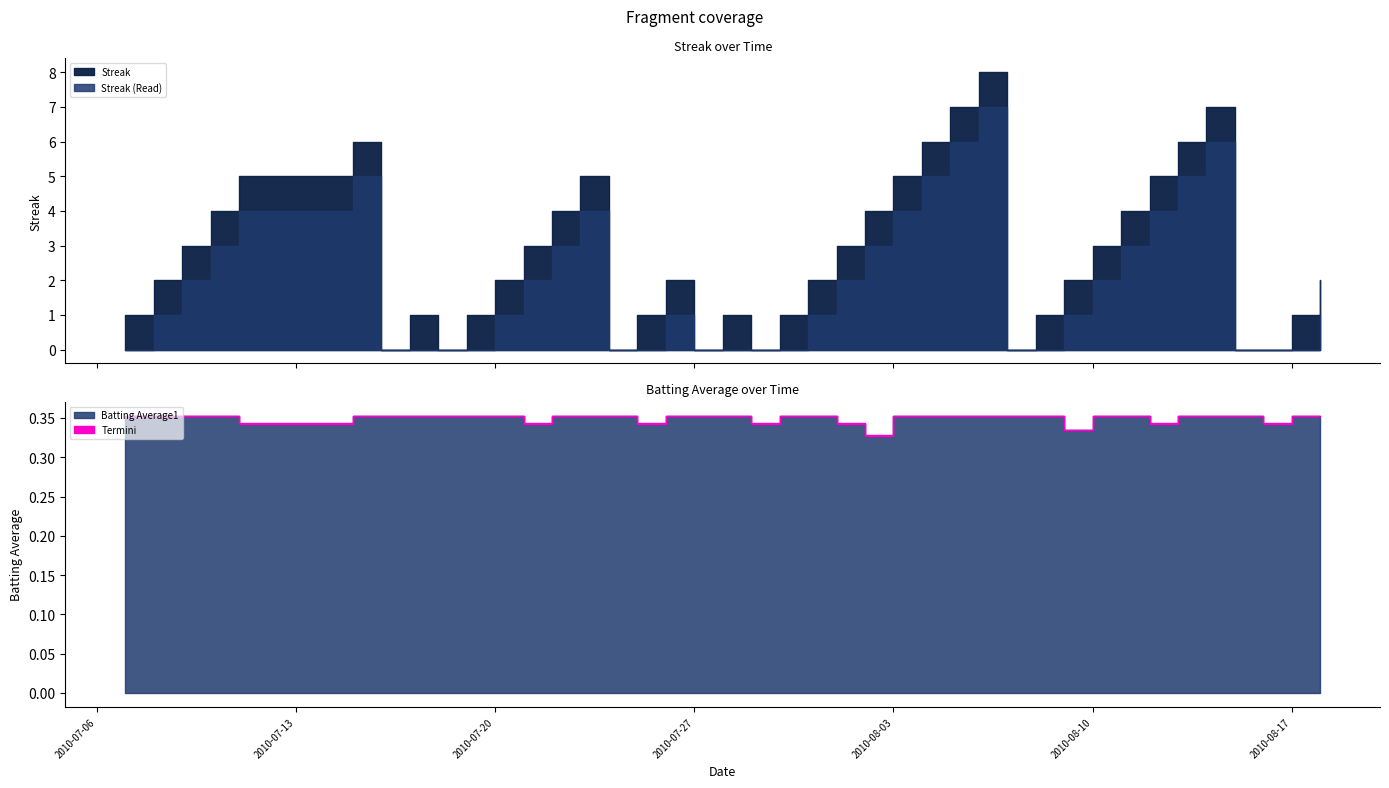

What is the label of the 19th point from the right?

2010-07-31